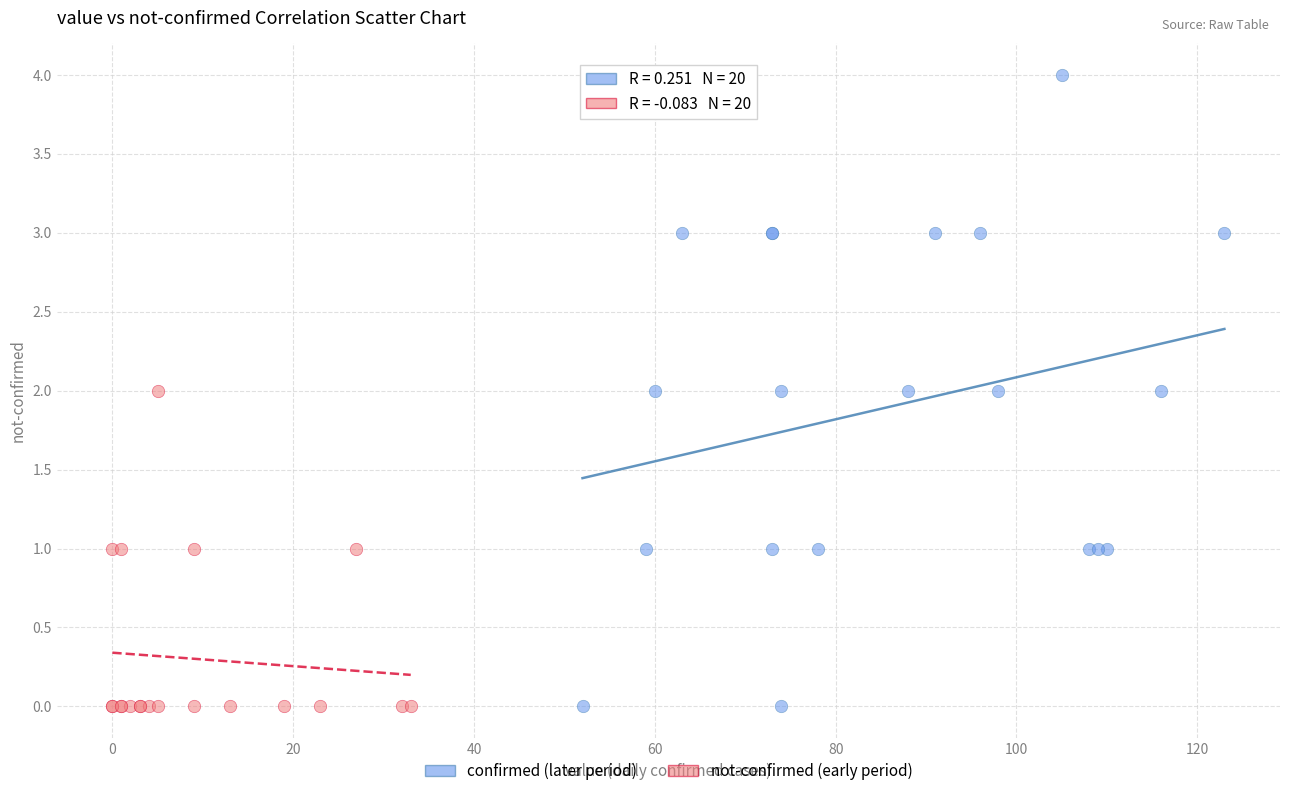

Which series reaches the maximum Y coordinate?

confirmed (later period)